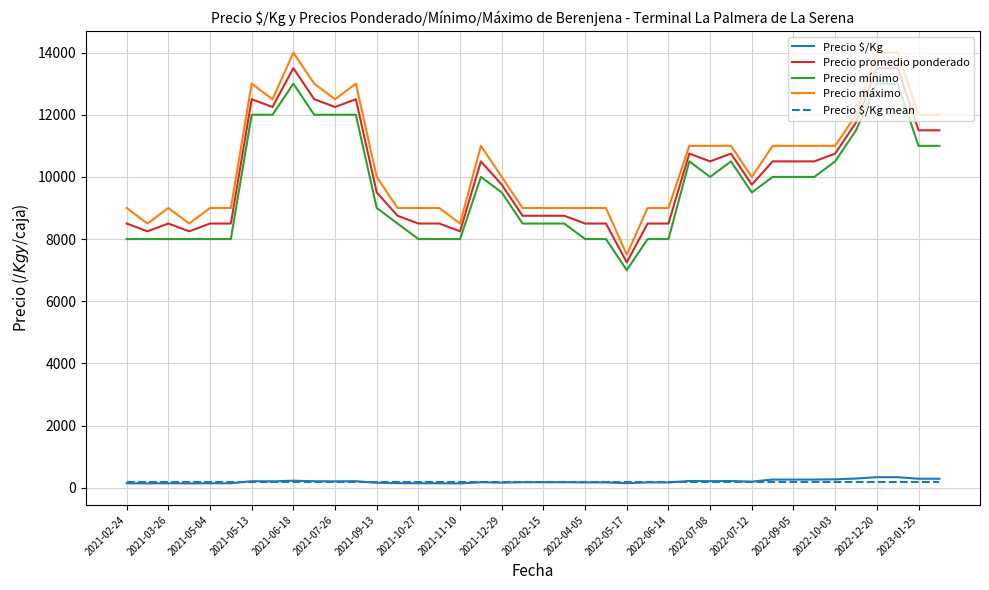

Which series has the largest range (max minus min)?

Precio máximo